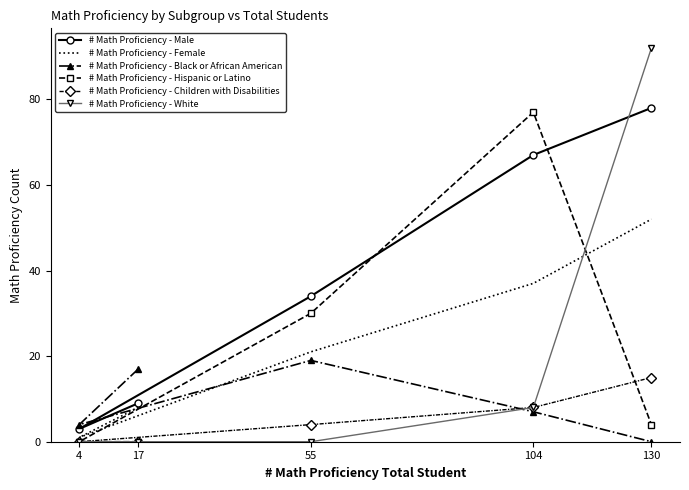

Rank the series by their maximum value, from highest to lowest.

# Math Proficiency - White, # Math Proficiency - Male, # Math Proficiency - Hispanic or Latino, # Math Proficiency - Female, # Math Proficiency - Black or African American, # Math Proficiency - Children with Disabilities